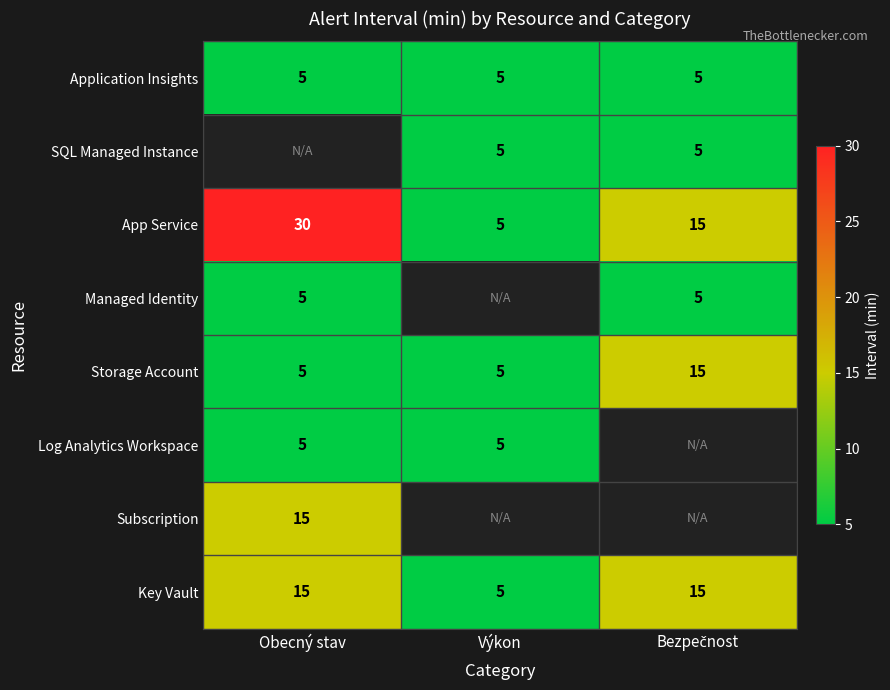

What is the difference between the maximum and second lowest values in the App Service series?

15